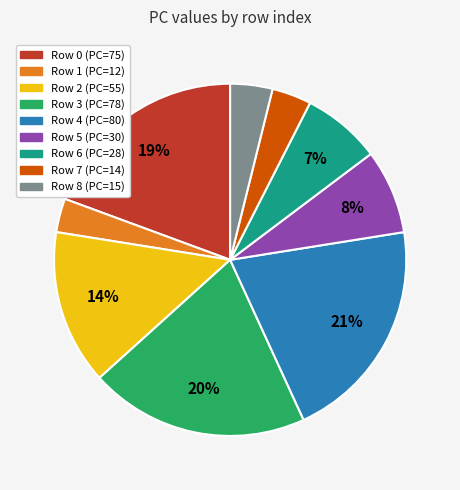

Count the number of slices in the pie.

9